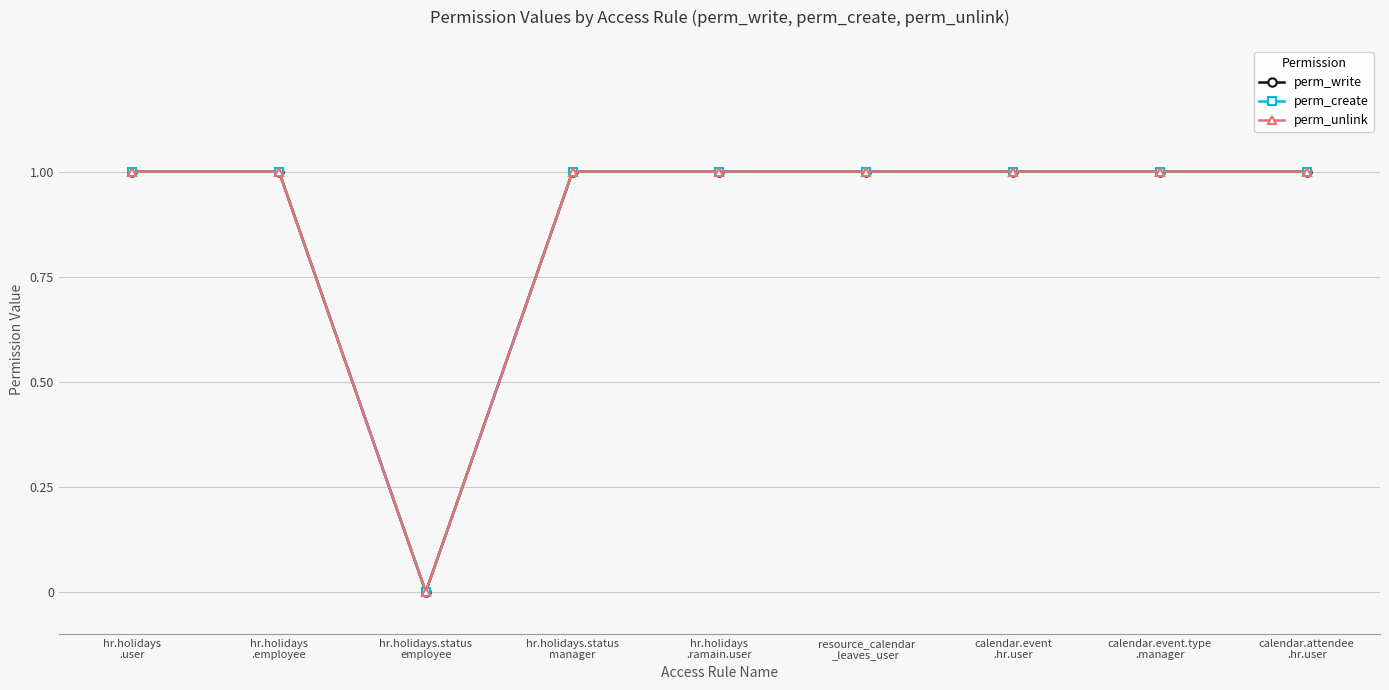

Does the chart have visible grid lines?

Yes